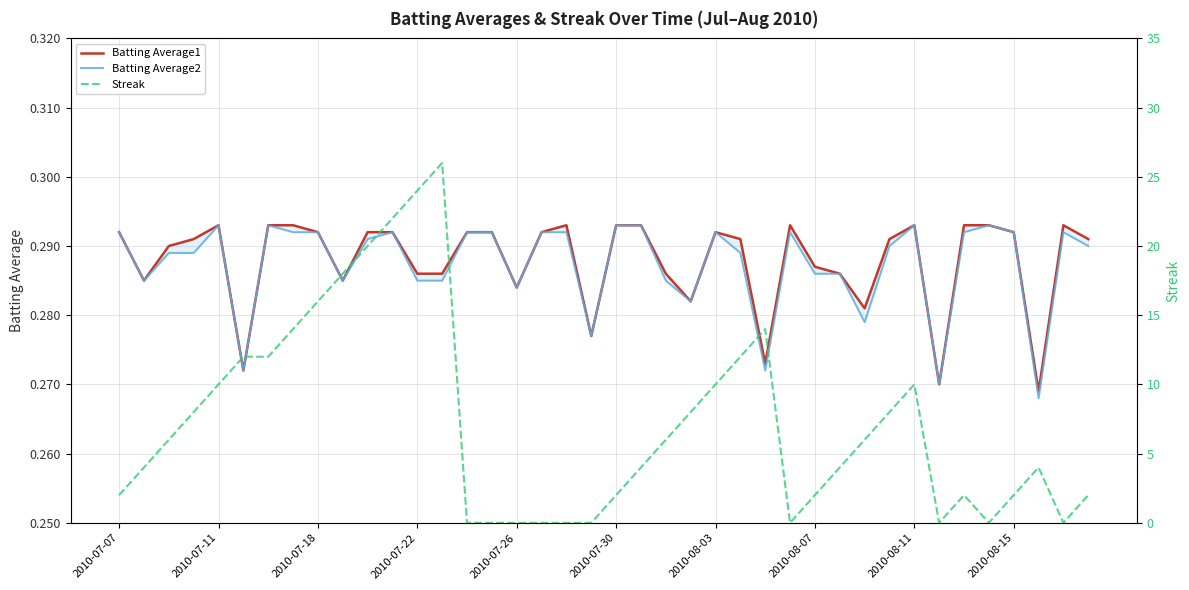

In Batting Average1, how many points are lower than both neighbors (excluding endpoints)?

10